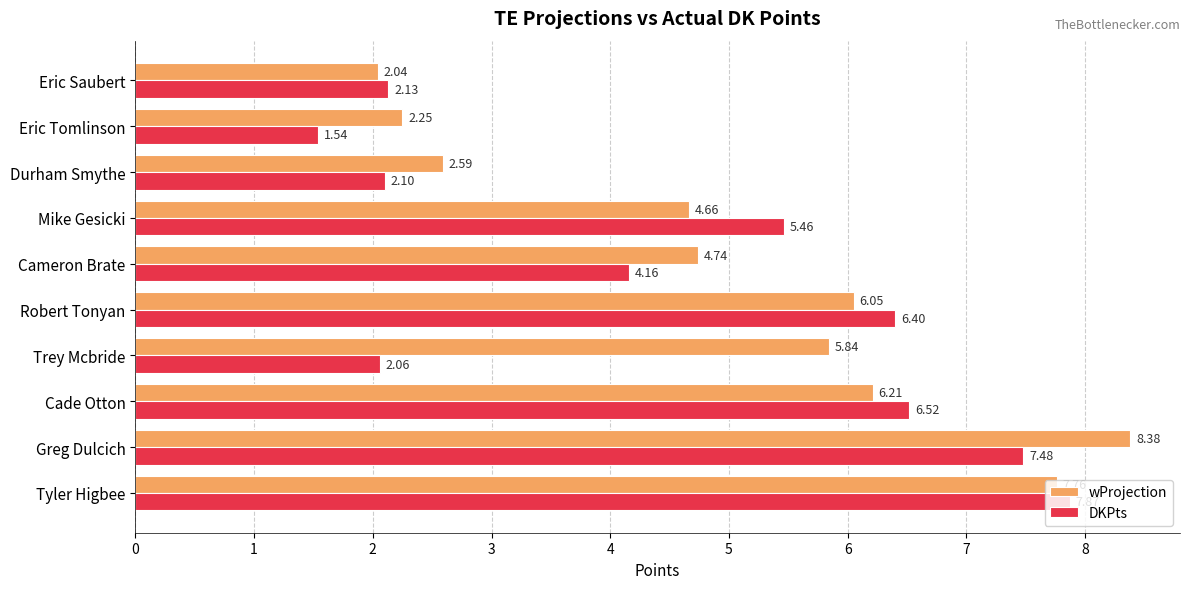

At which category does the chart reach its minimum across all series?

Eric Tomlinson